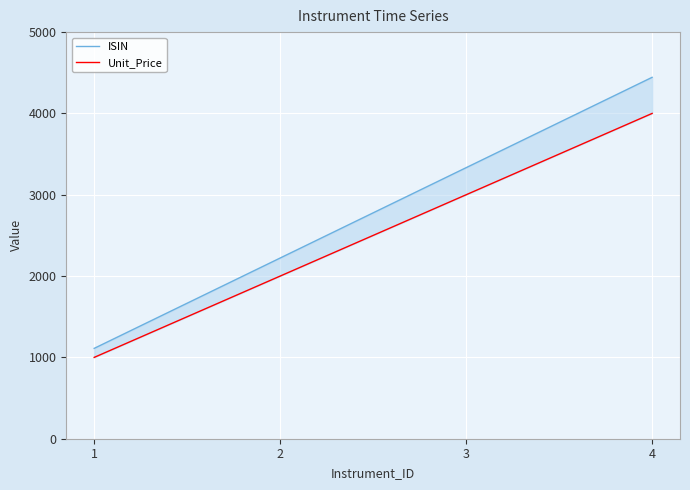

What is the sum of the Unit_Price values at 3 and 4?

7000